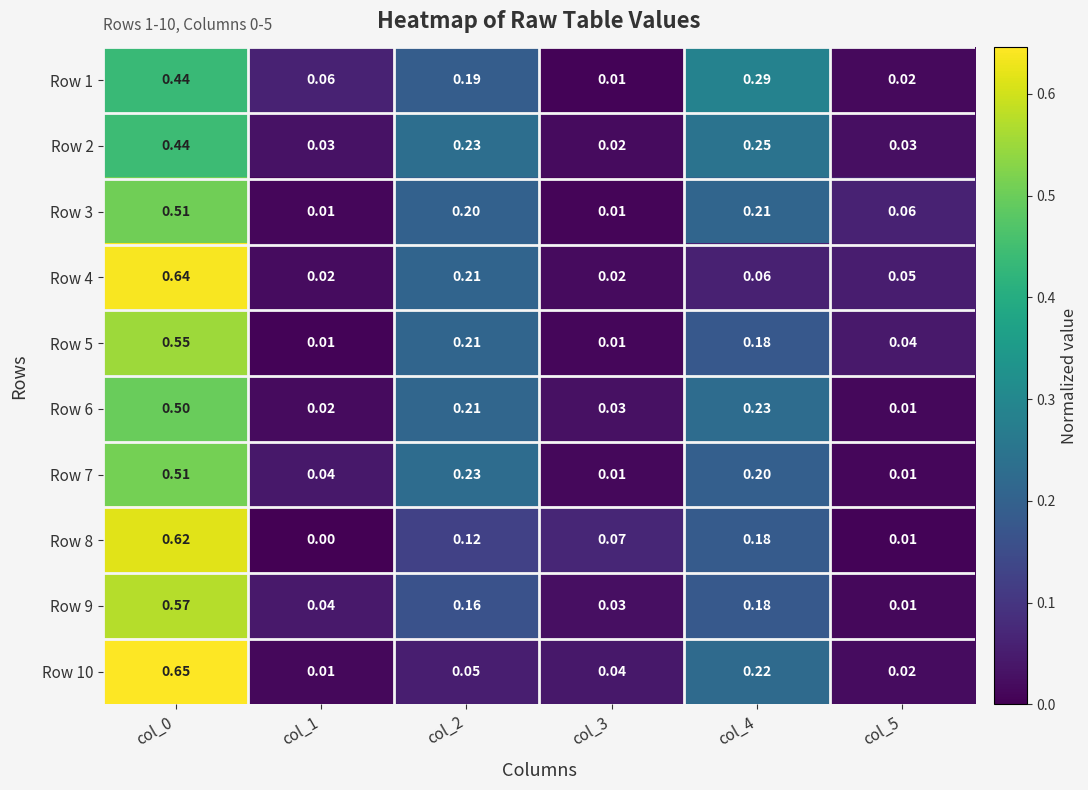

Is the value of Row 3 at col_2 greater than the value of Row 5 at col_1?

Yes